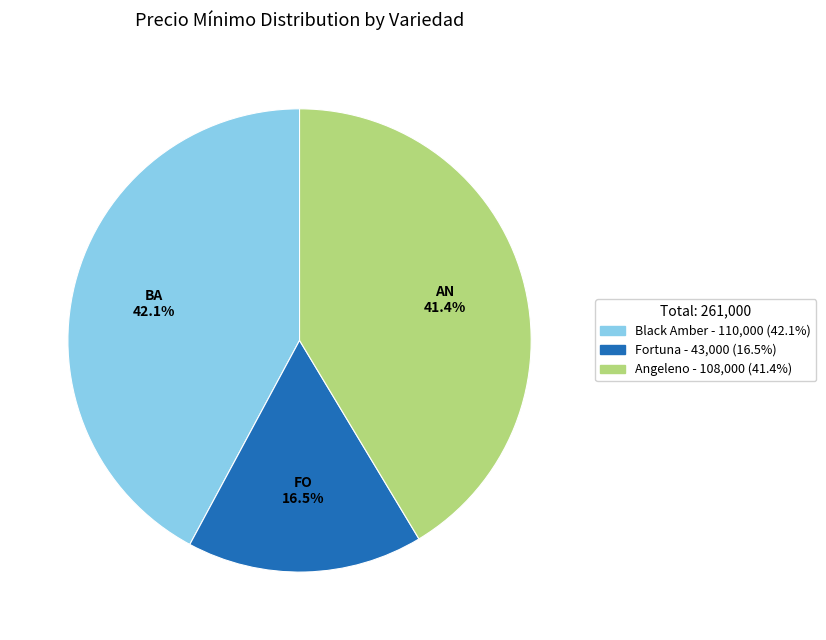

How many segments does this pie chart have?

3